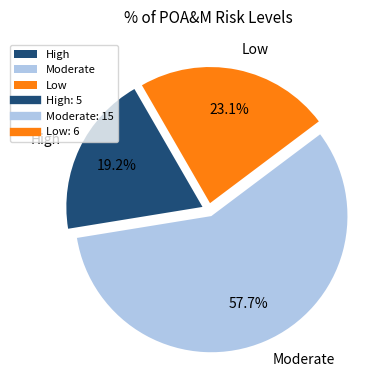

Does any single category account for the majority?

Yes